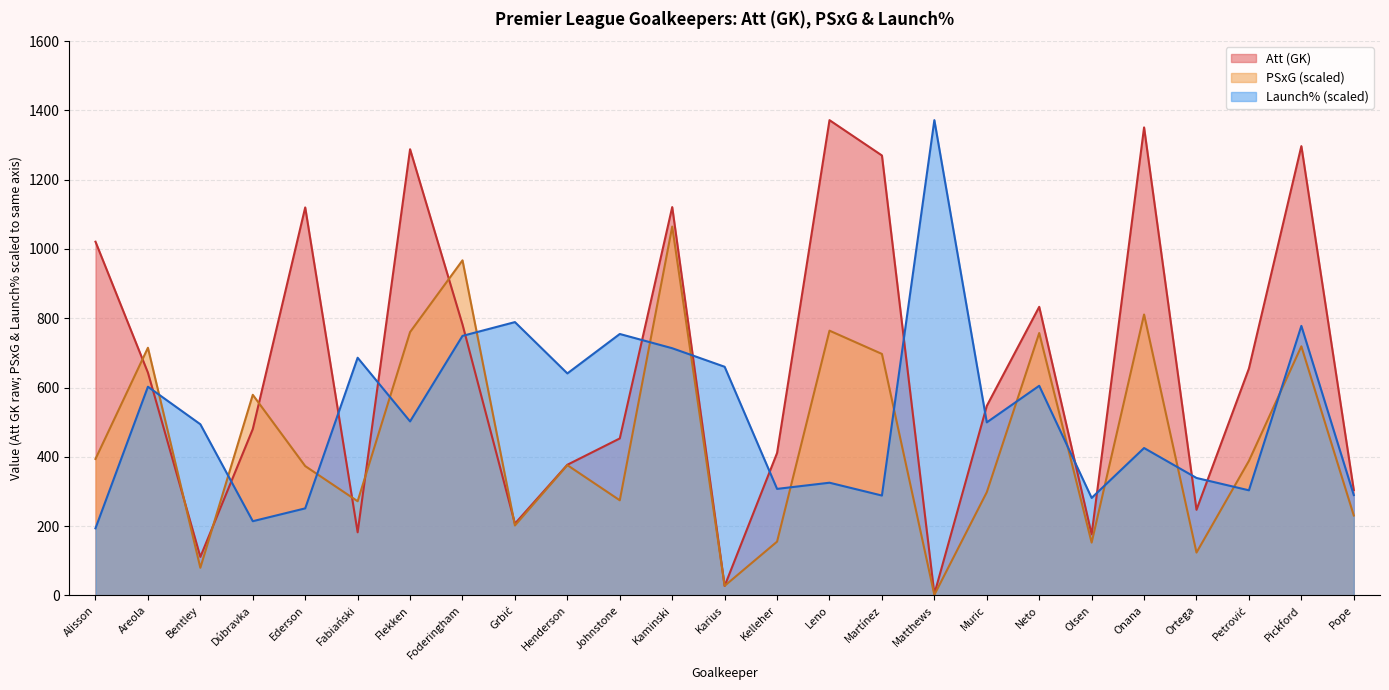

List the series in order of their overall mean, highest first.

Att (GK), Launch% (scaled), PSxG (scaled)